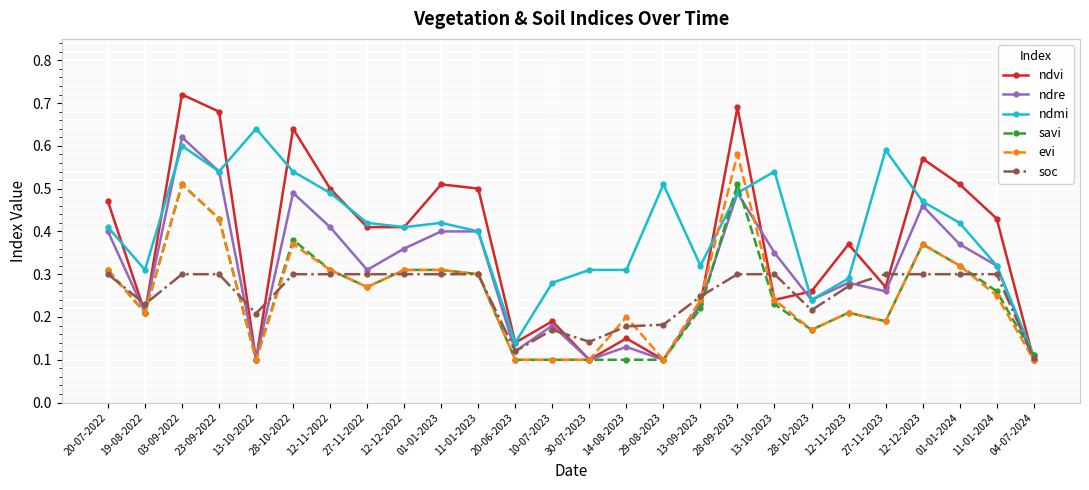

Which series changed the most between 13-09-2023 and 04-07-2024?

ndmi